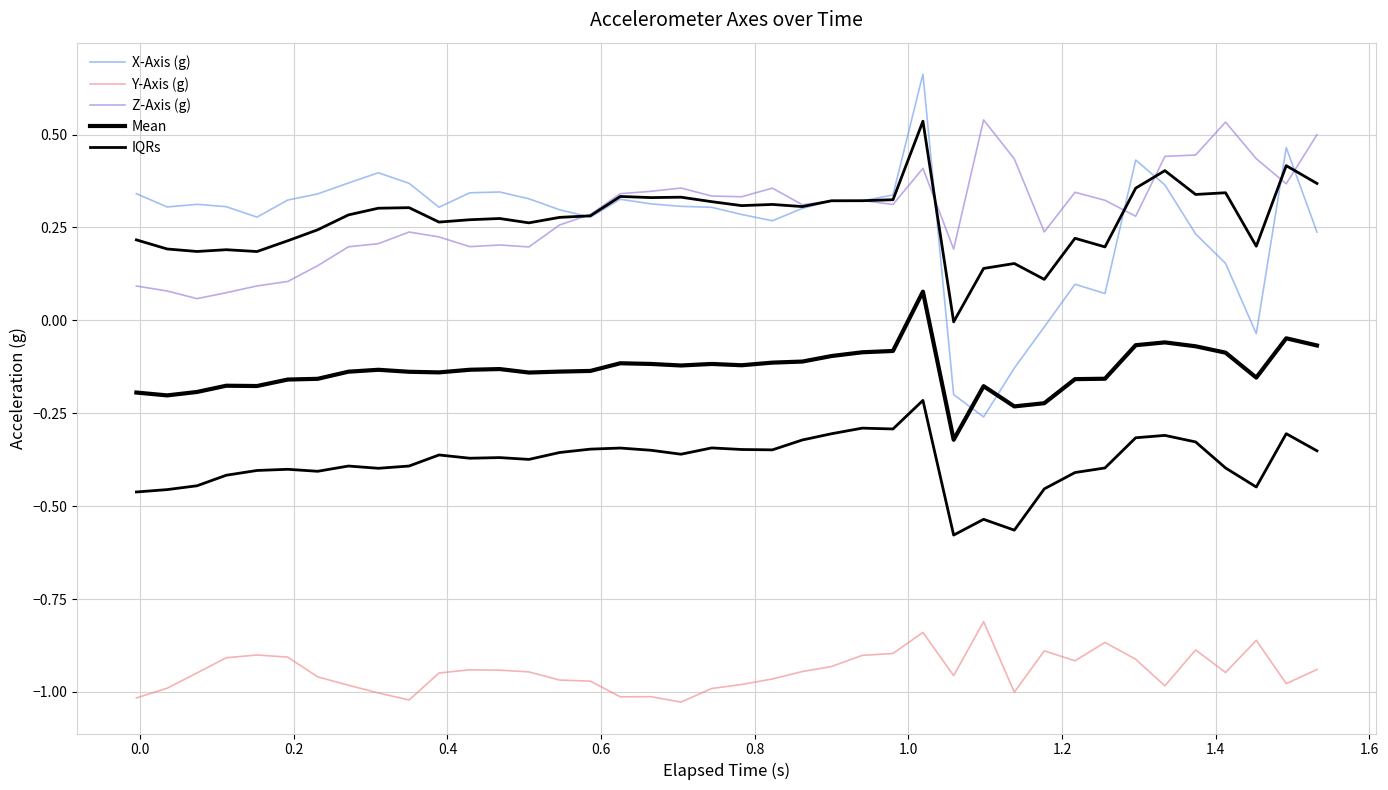

True or false: Y-Axis (g) and X-Axis (g) intersect in this chart.

False